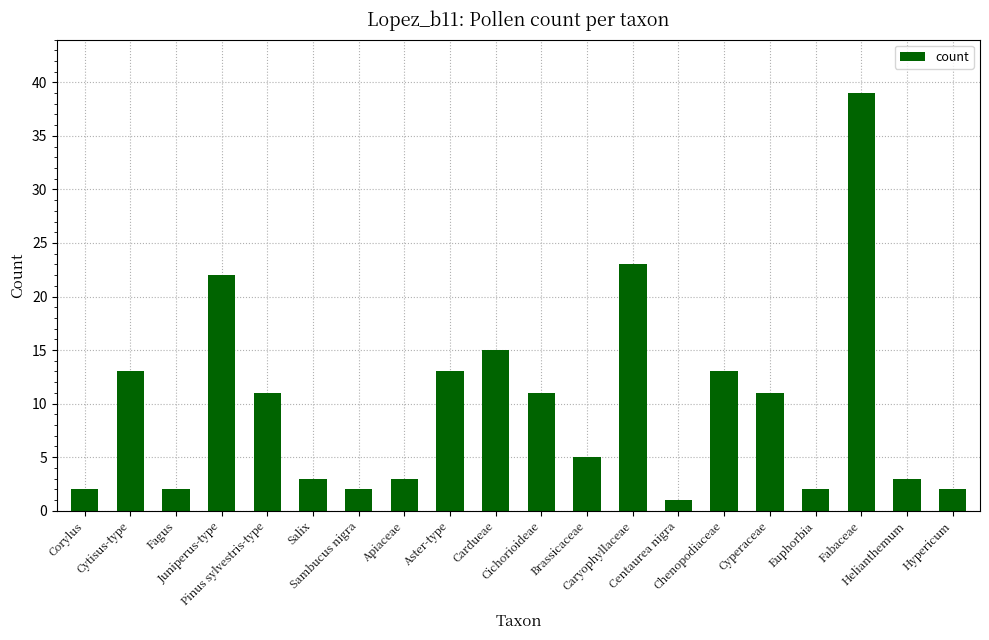

How many categories are shown in the chart?

20